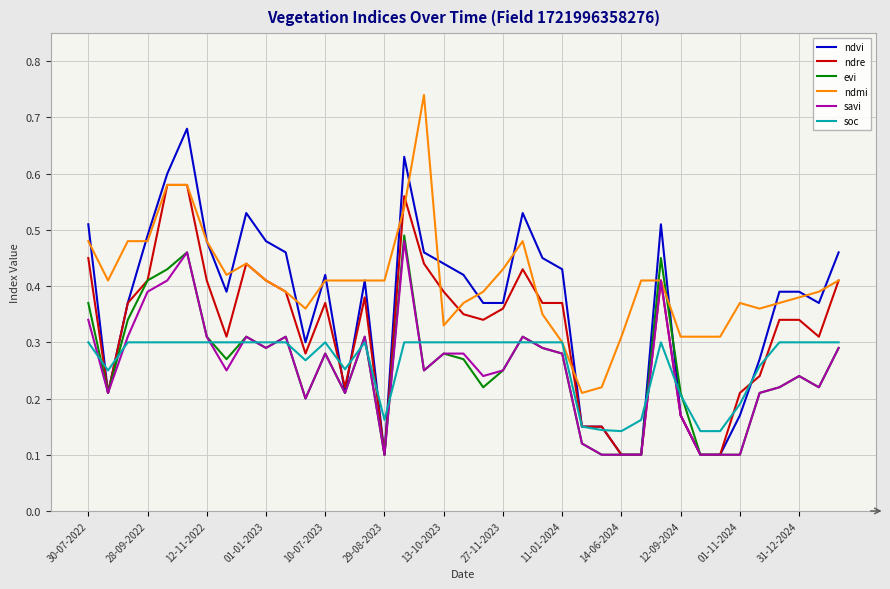

Which series has the largest total across all categories?

ndmi